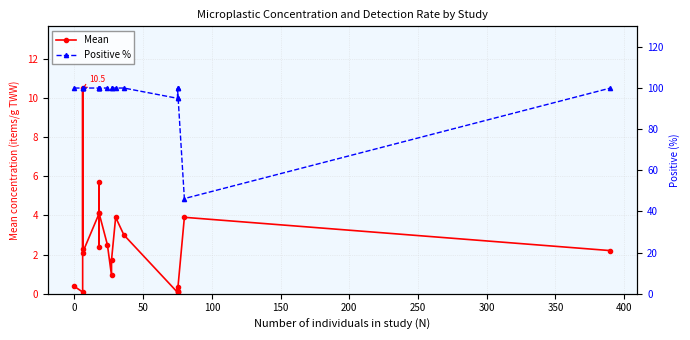

True or false: Mean and Positive % cross at least once.

False